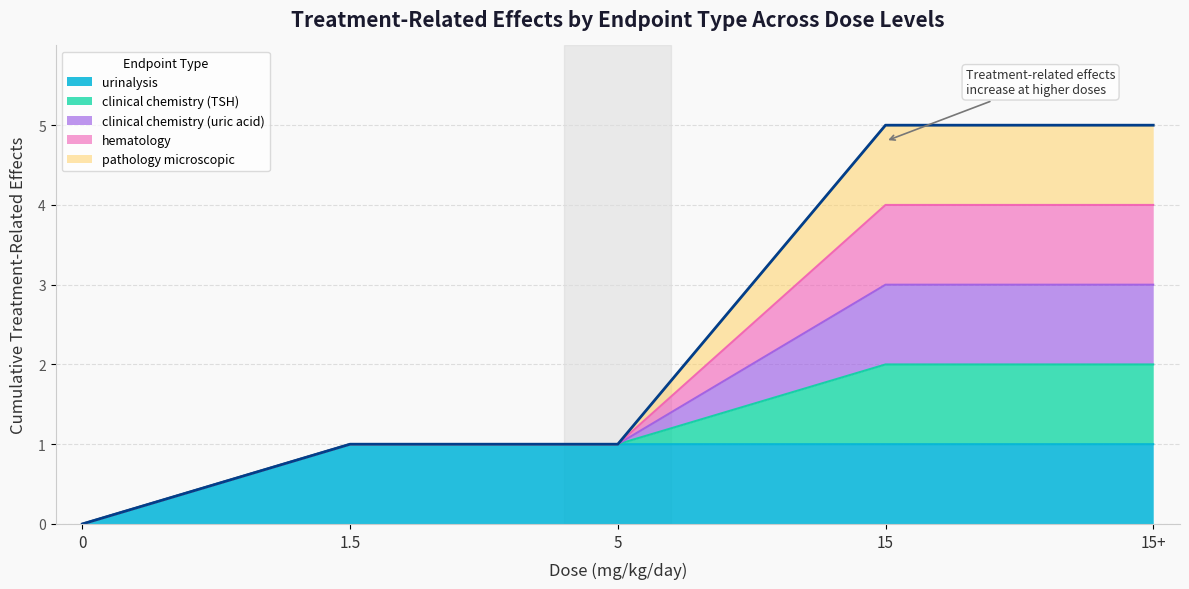

Is it true that urinalysis equals 0 at 5?

False